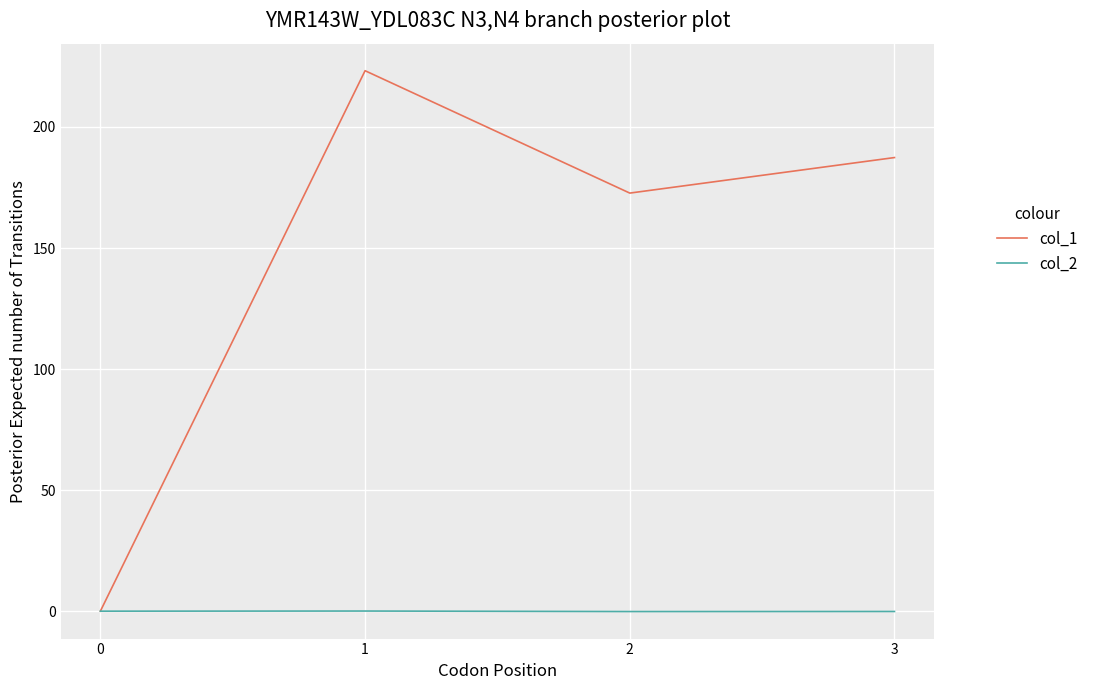

List the series in order of their peak value, lowest first.

col_2, col_1